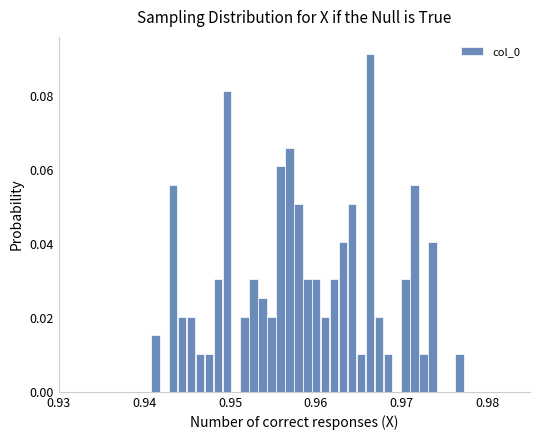

Around what value on the x-axis is the tallest bar? Give the approximate position of its centre, as read against the axis.

0.966